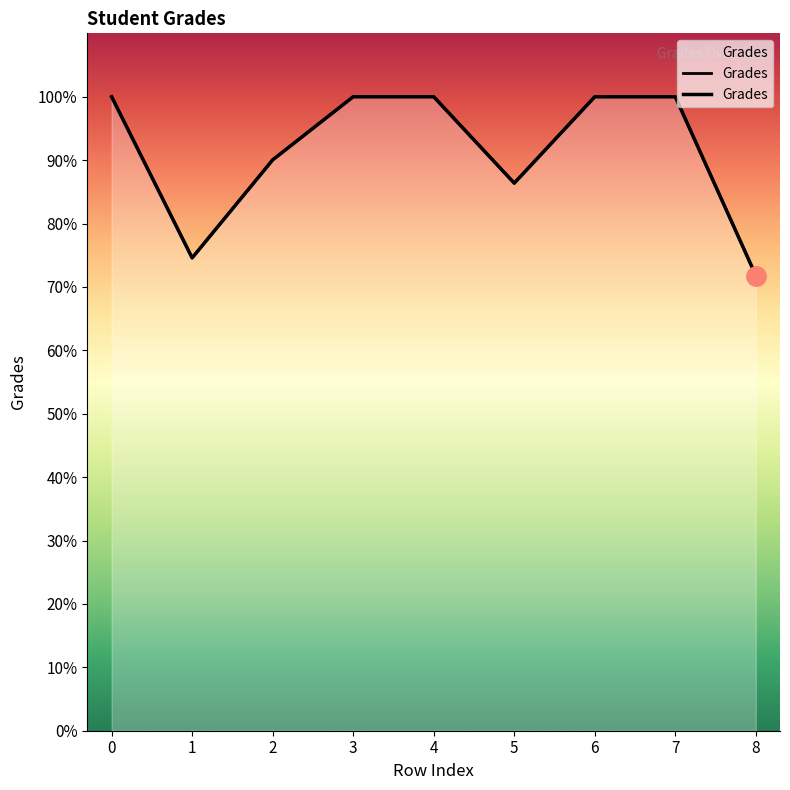

What is the difference between the maximum and minimum values?

28.2